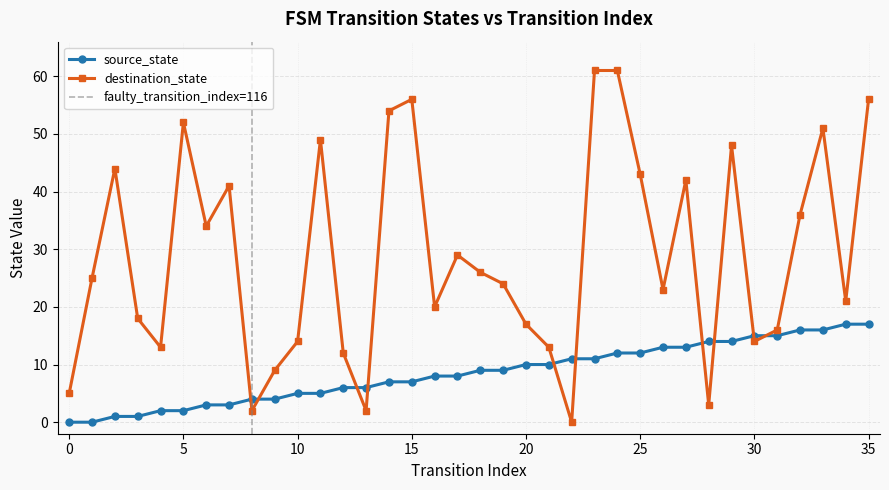

At which label does destination_state reach its peak?

23